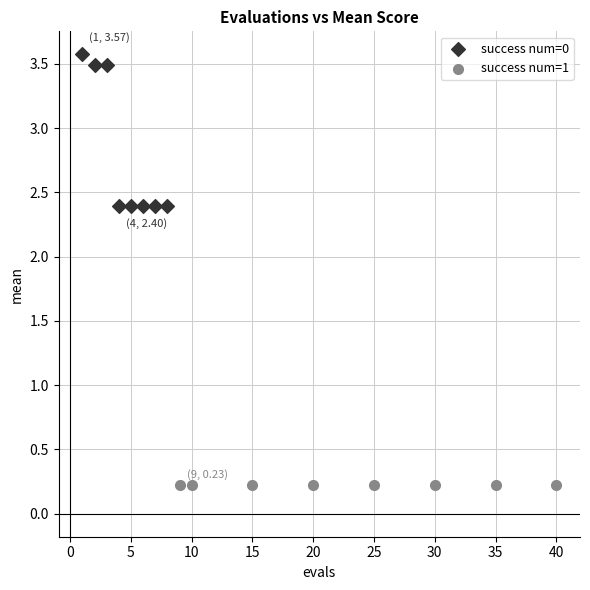

Which series reaches the minimum Y coordinate?

success num=1